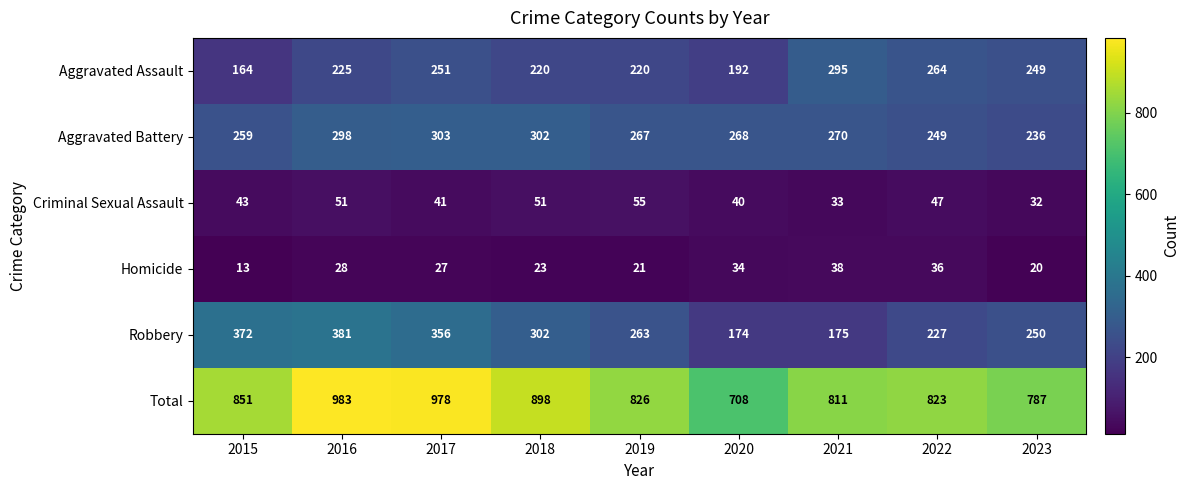

What is the minimum value for Aggravated Assault?

164